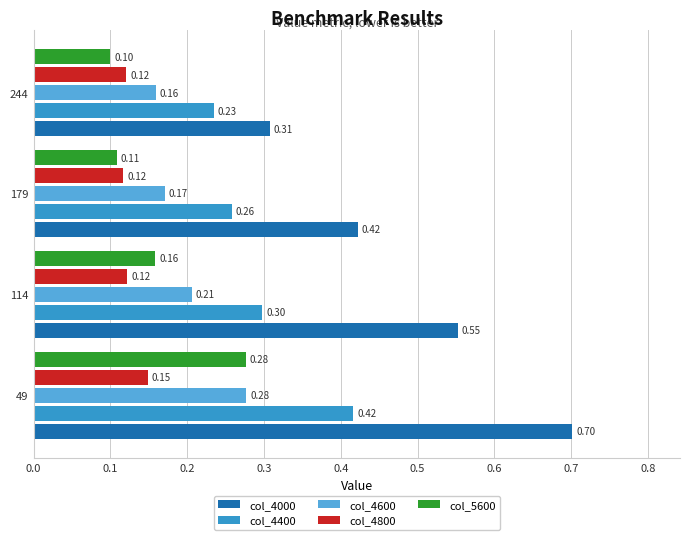

Which series has the largest range (max minus min)?

col_4000